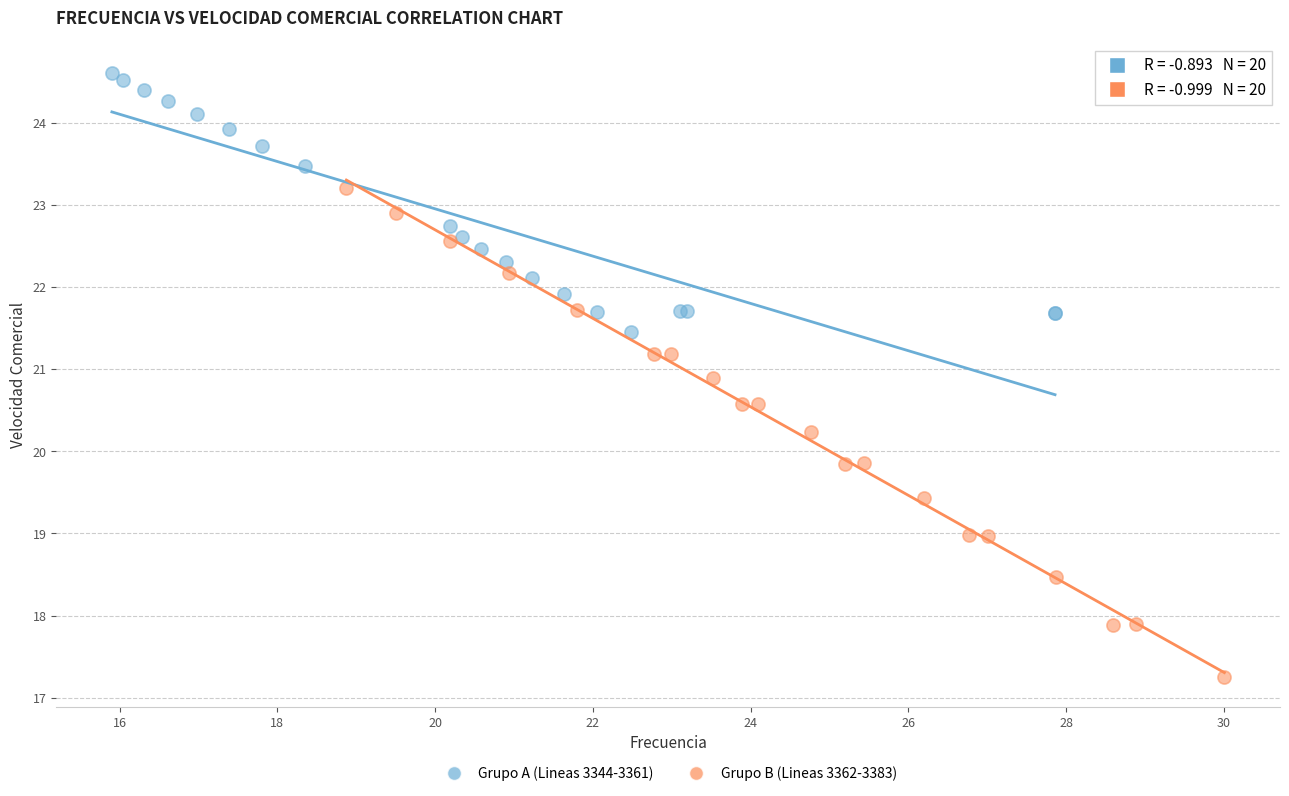

Which series reaches the maximum Y coordinate?

Grupo A (Lineas 3344-3361)